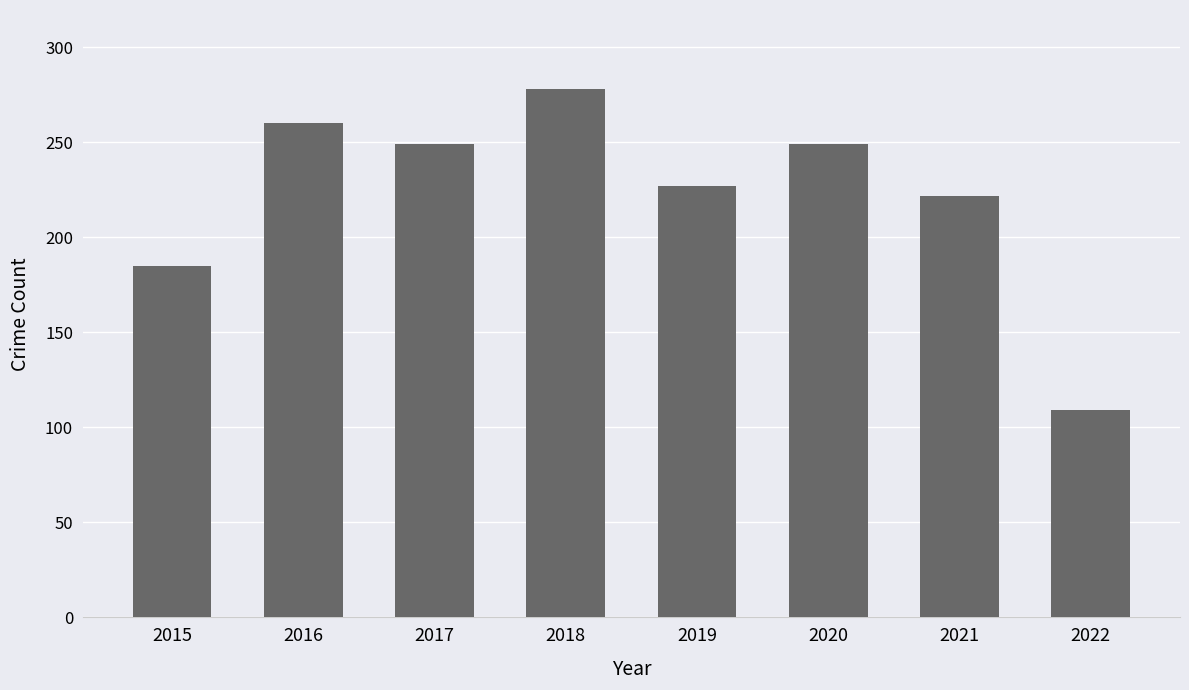

Reading right to left, list all the values displayed in this chart.

2022=109	2021=222	2020=249	2019=227	2018=278	2017=249	2016=260	2015=185